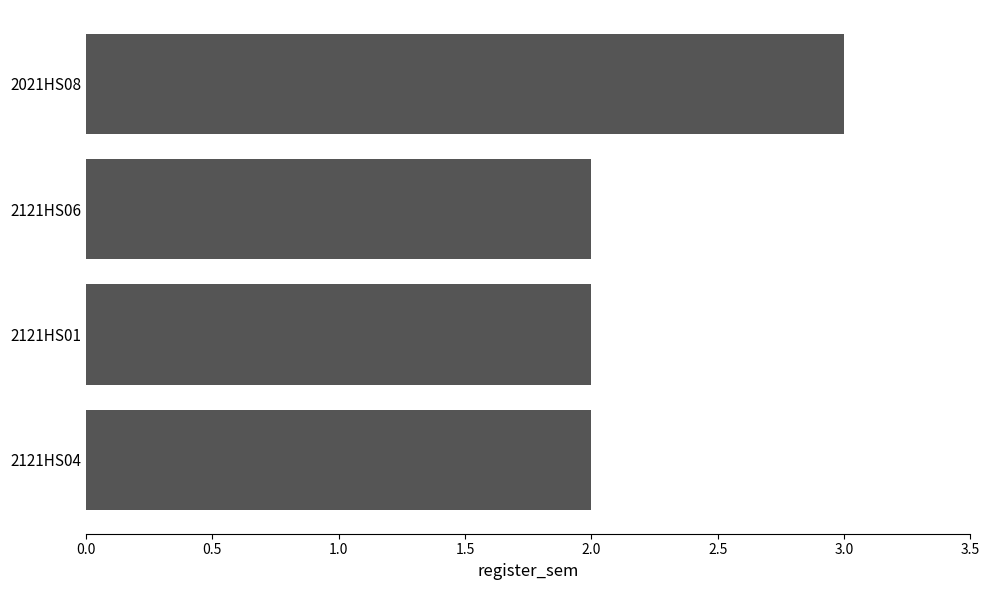

Reading bottom to top, transcribe all the data shown in this chart.

2121HS04=2	2121HS01=2	2121HS06=2	2021HS08=3